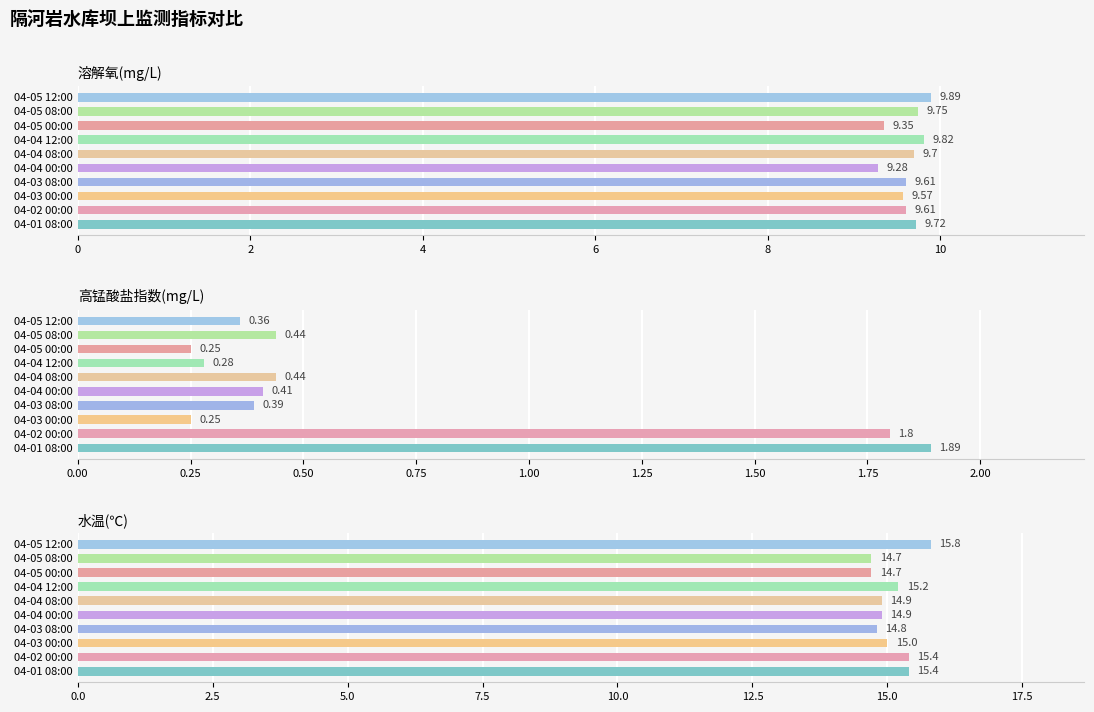

What are all the series names shown in the legend?

溶解氧(mg/L), 高锰酸盐指数(mg/L), 水温(℃)